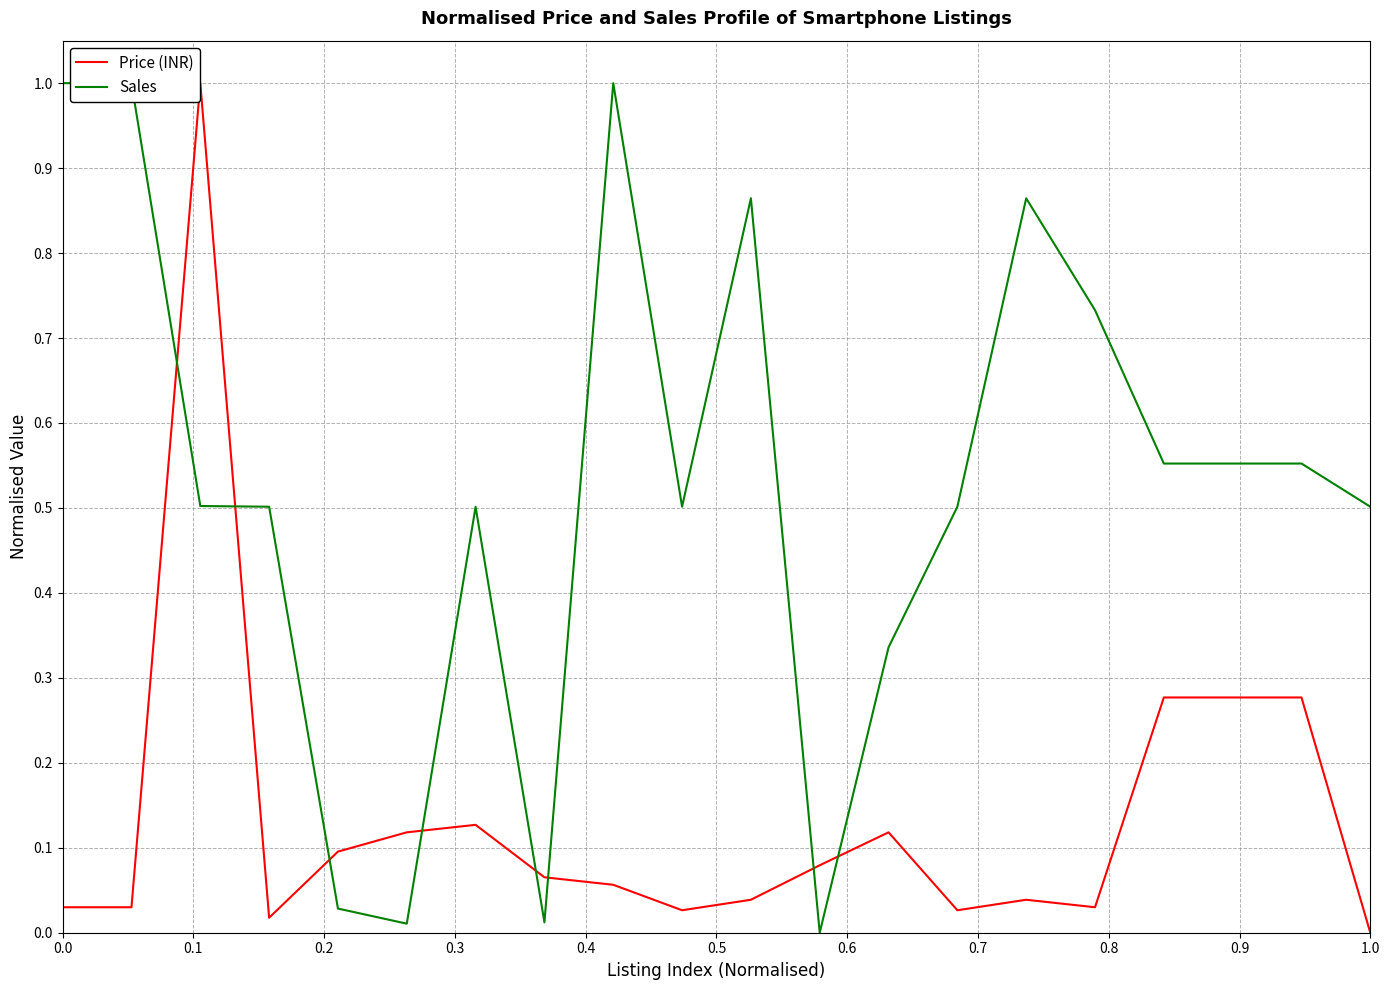

Does the chart display data point markers on the line(s)?

No